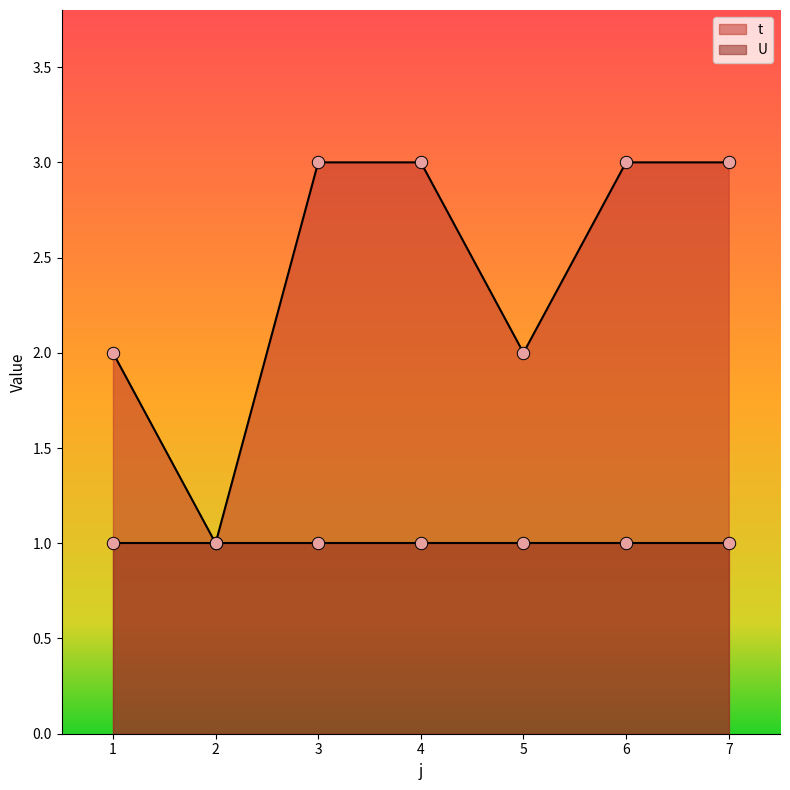

What is the change in value from 1 to 4?

+1